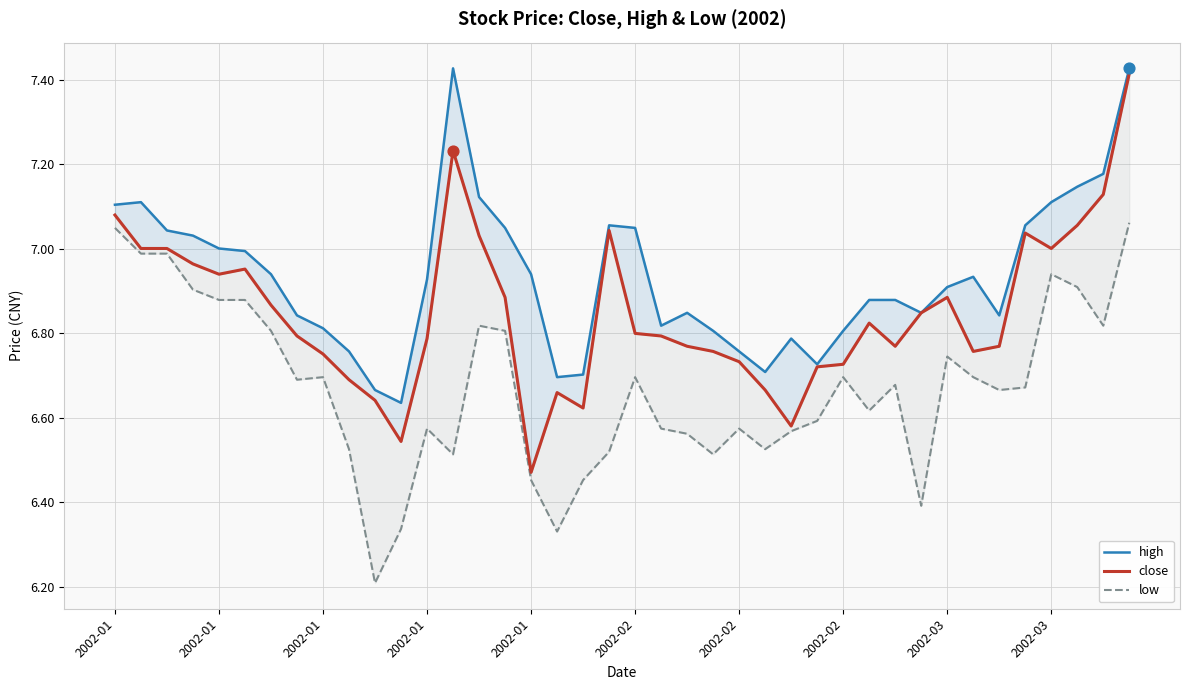

Is the value of low at 29 greater than the value of high at 2002-01?

No